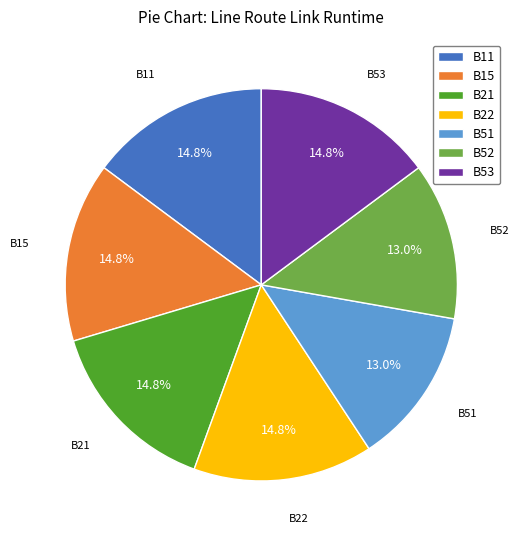

How many segments does this pie chart have?

7